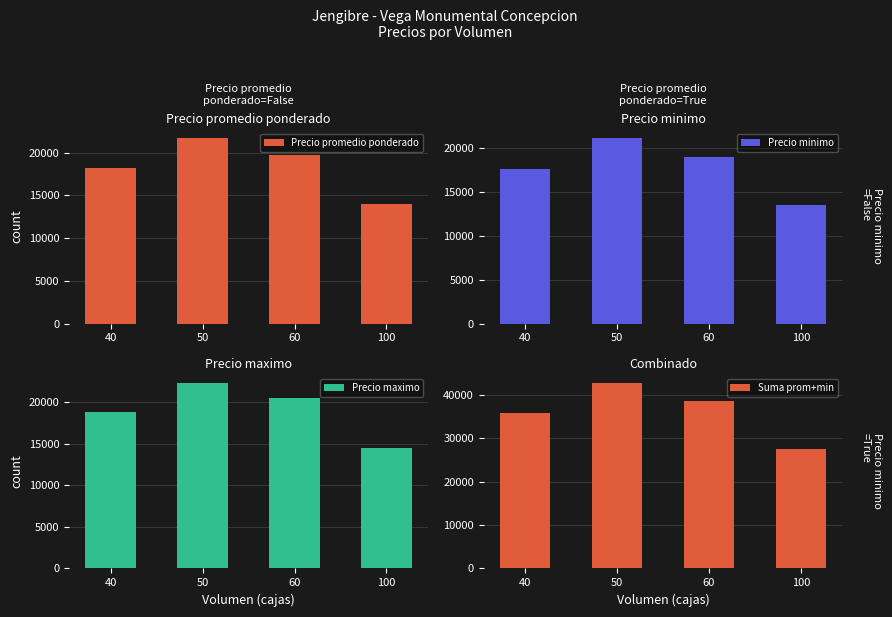

How many values in the Suma prom+min series exceed 38750?

1